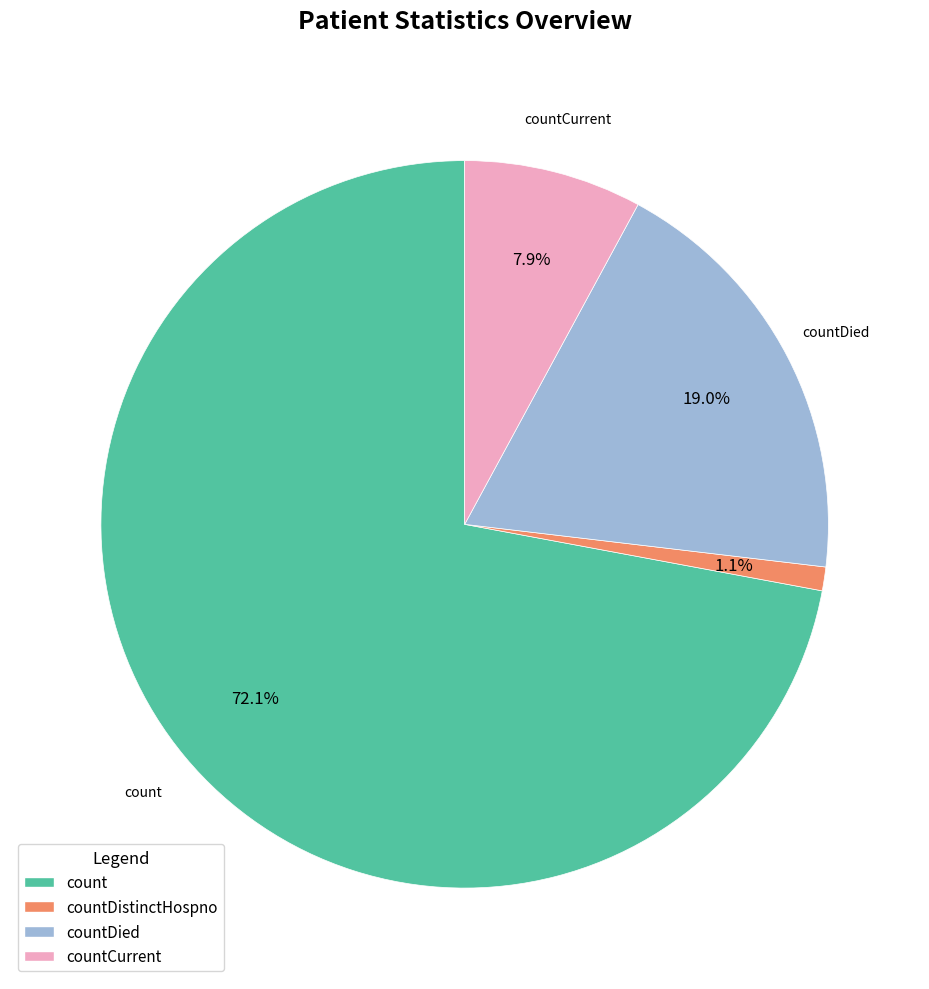

Is there any slice that represents more than half of the pie?

Yes